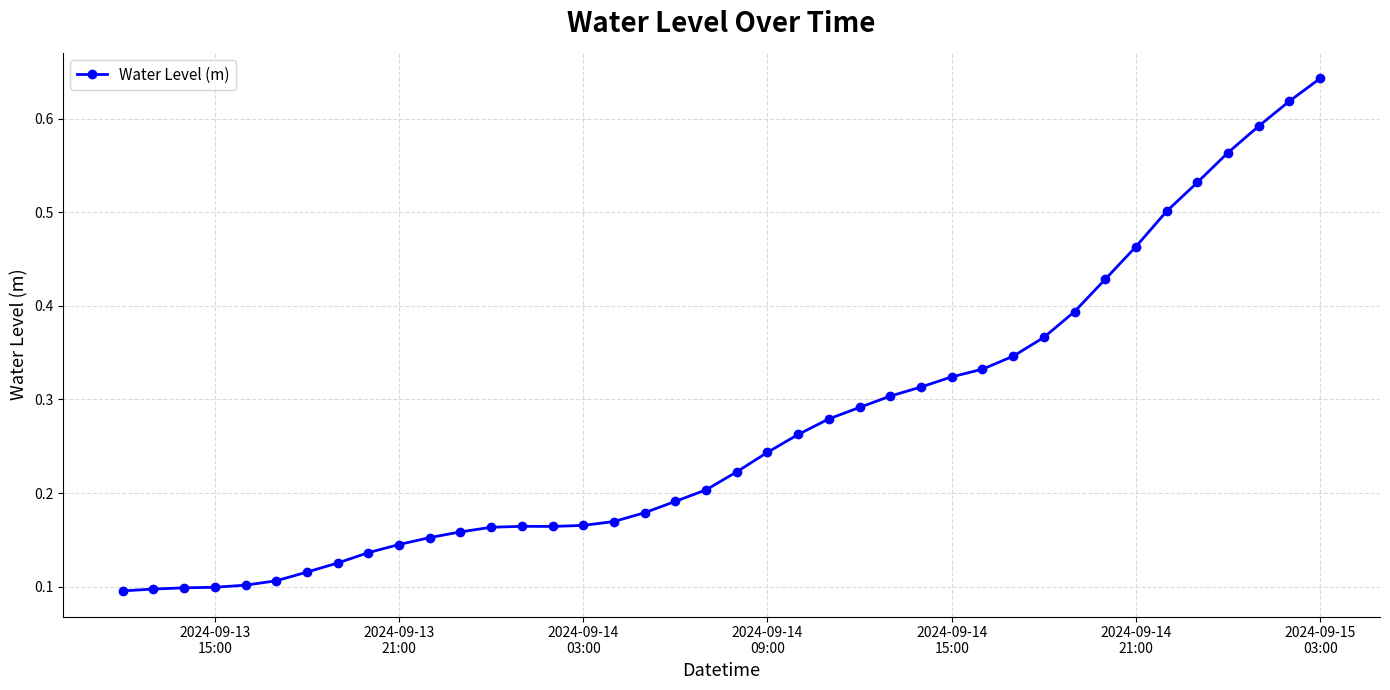

Count the values in the range 0 to 1.

40